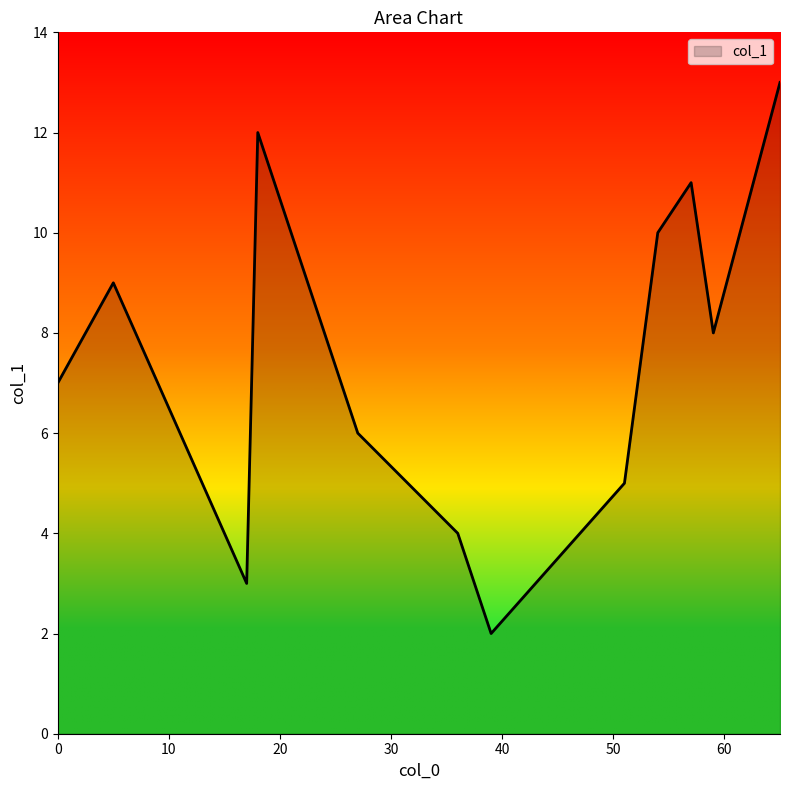

What is the difference between the maximum and minimum values?

11.0